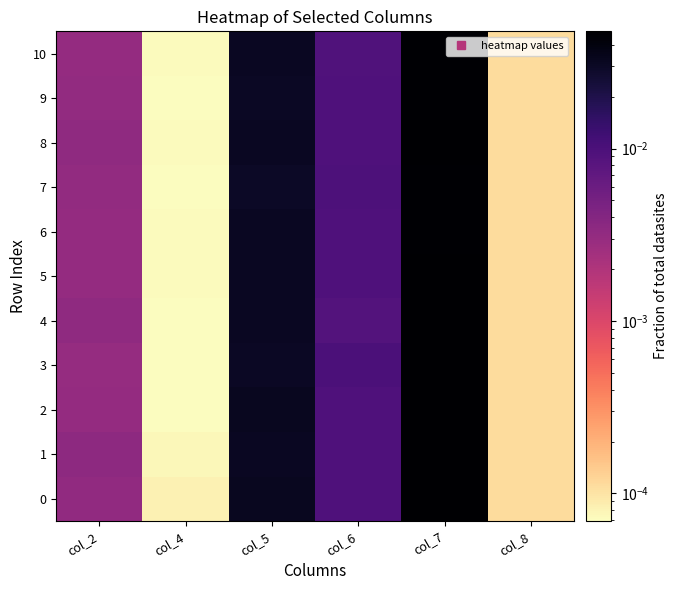

List the series in order of their peak value, highest first.

0, 2, 1, 5, 8, 3, 4, 6, 10, 9, 7